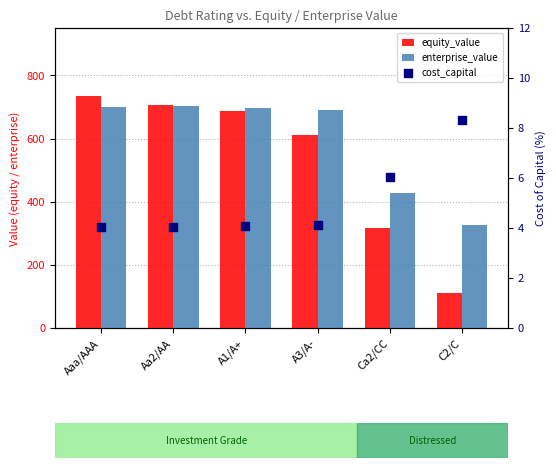

At how many categories does at least one series exceed 598?

4